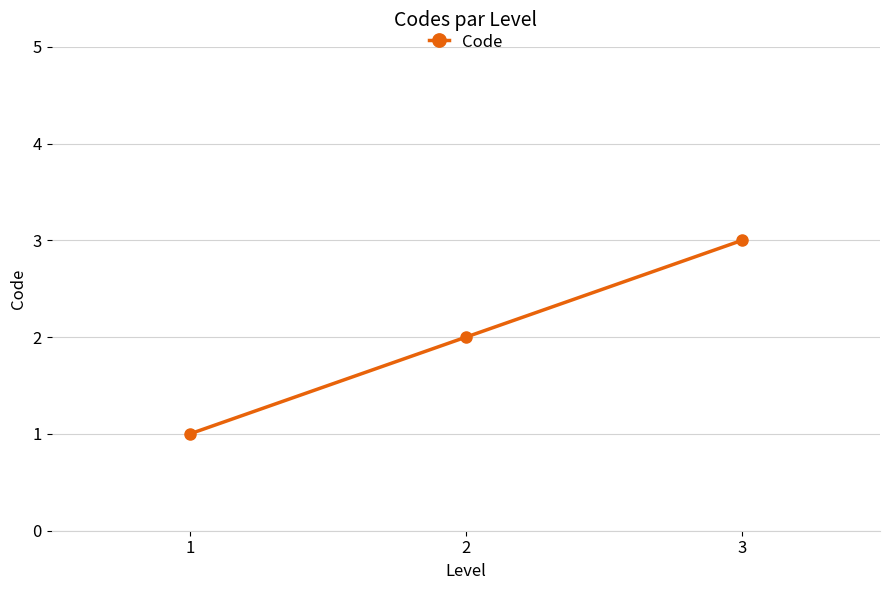

Reading left to right, transcribe all the data shown in this chart.

1=1	2=2	3=3